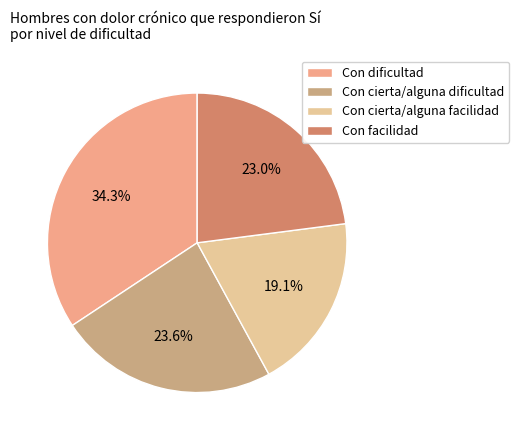

Does Con facilidad represent more than half of the total?

No